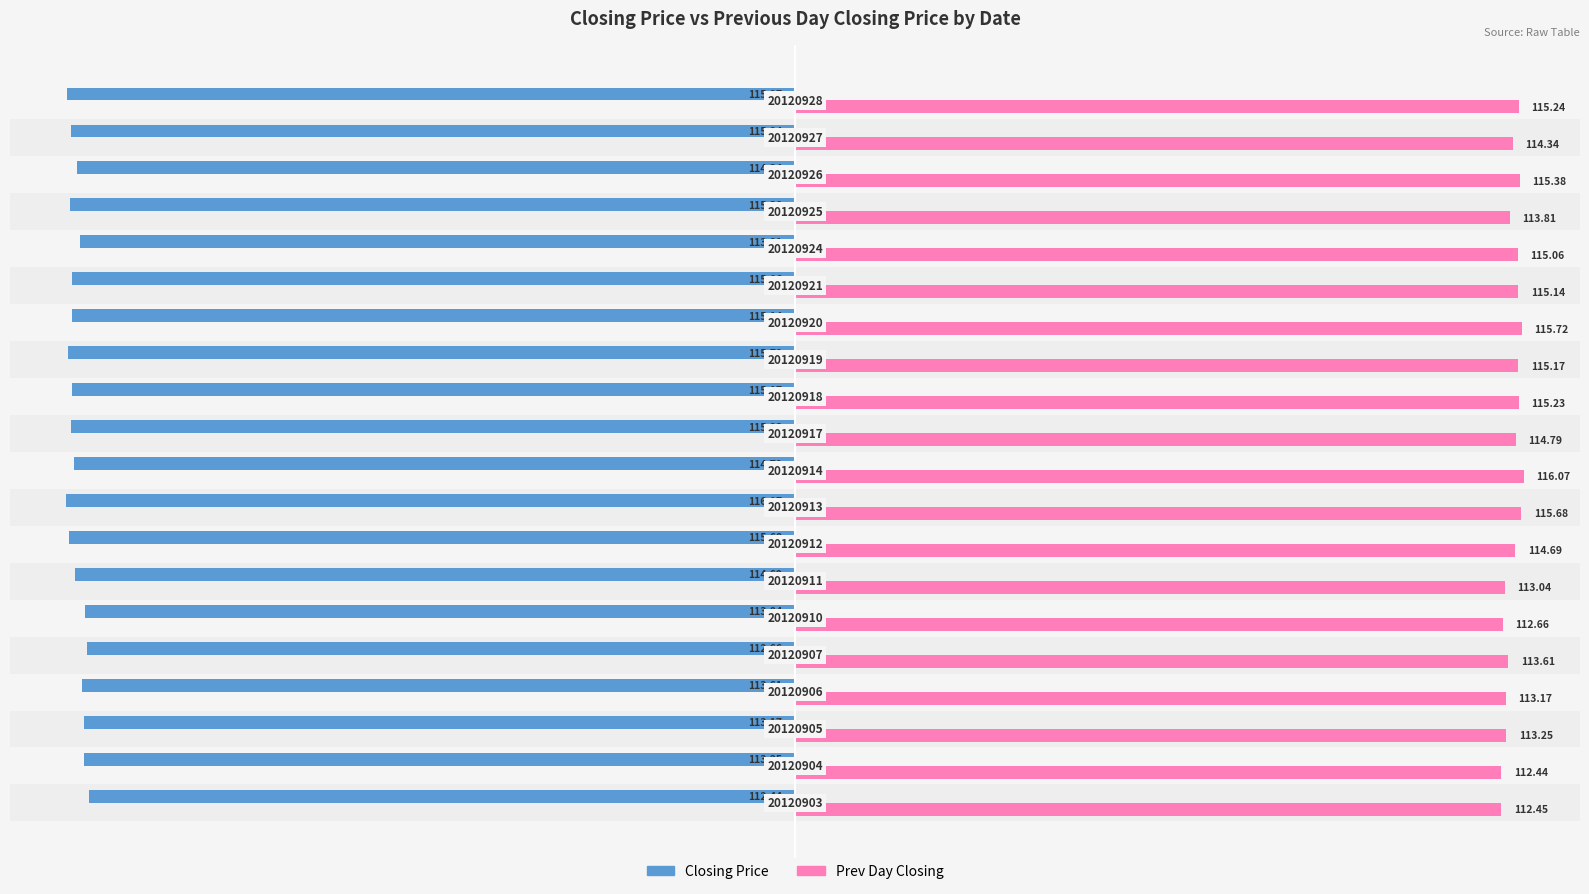

What is the sum of all Closing Price values?

-2290.5